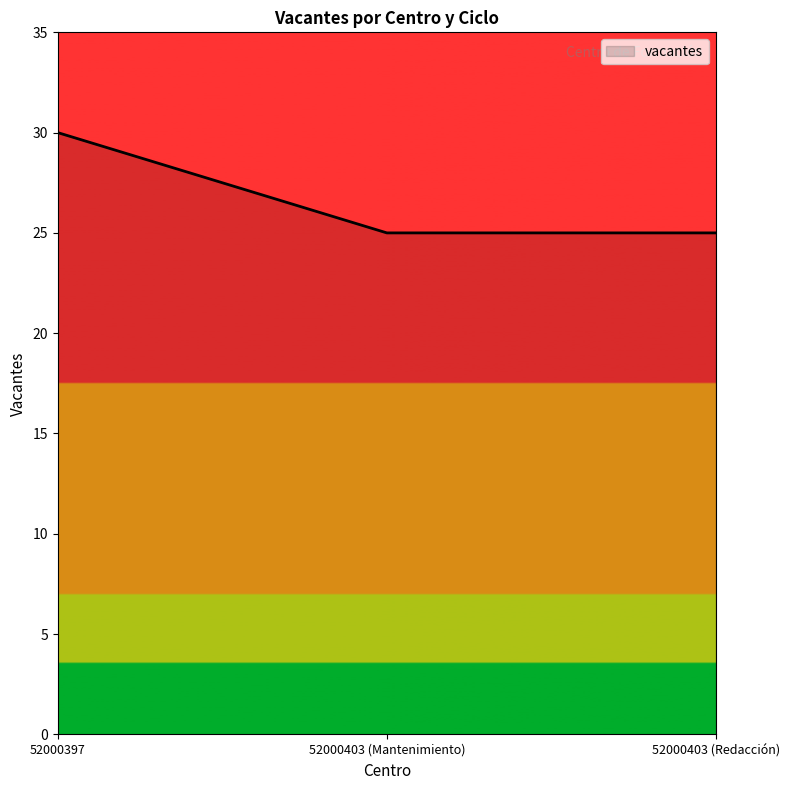

Reading right to left, extract all data points from this chart.

52000403 (Redacción)=25	52000403 (Mantenimiento)=25	52000397=30